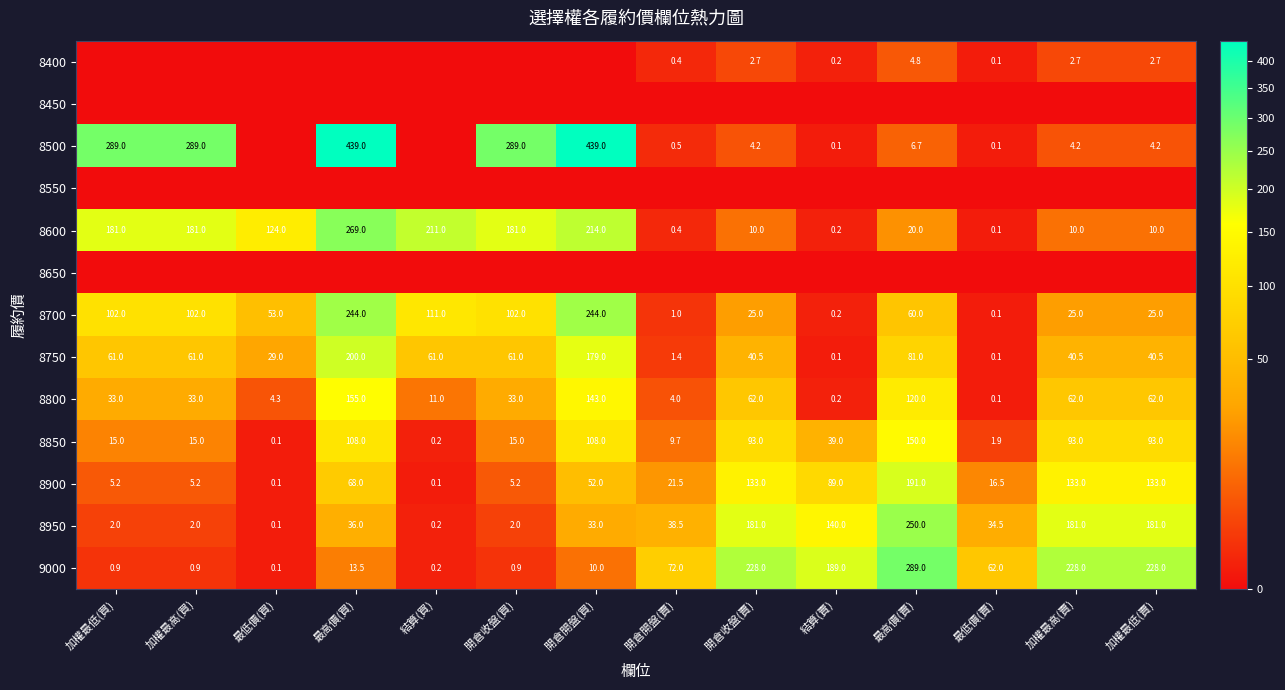

What is the approximate value of 8800 at 加權最低(賣)?

62.0